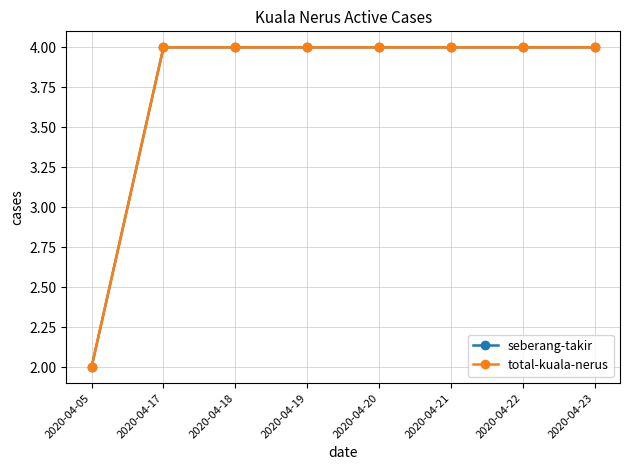

What is the average value of the total-kuala-nerus series?

4